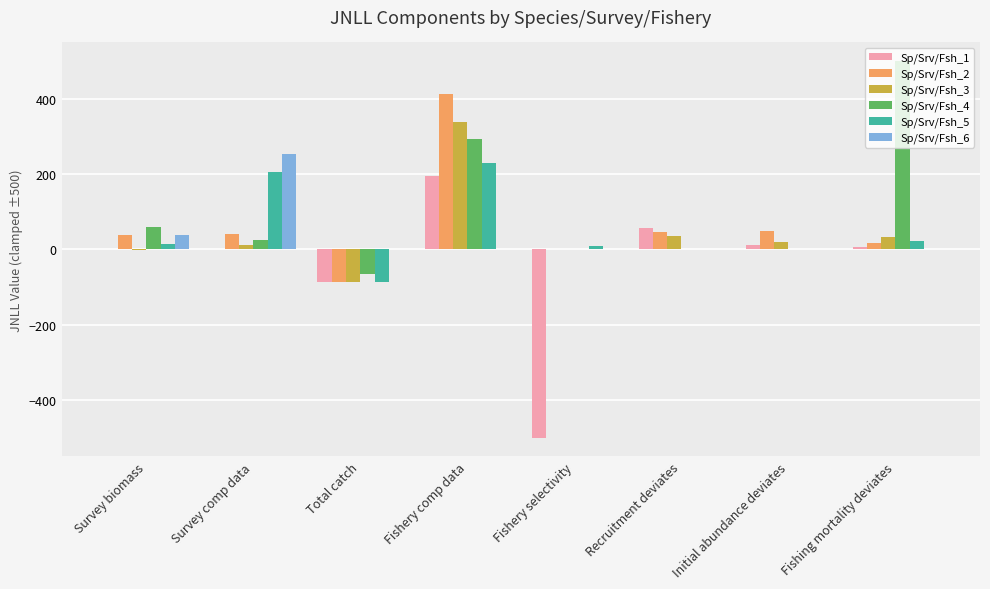

What is the total value across all series at Total catch?

-410.5